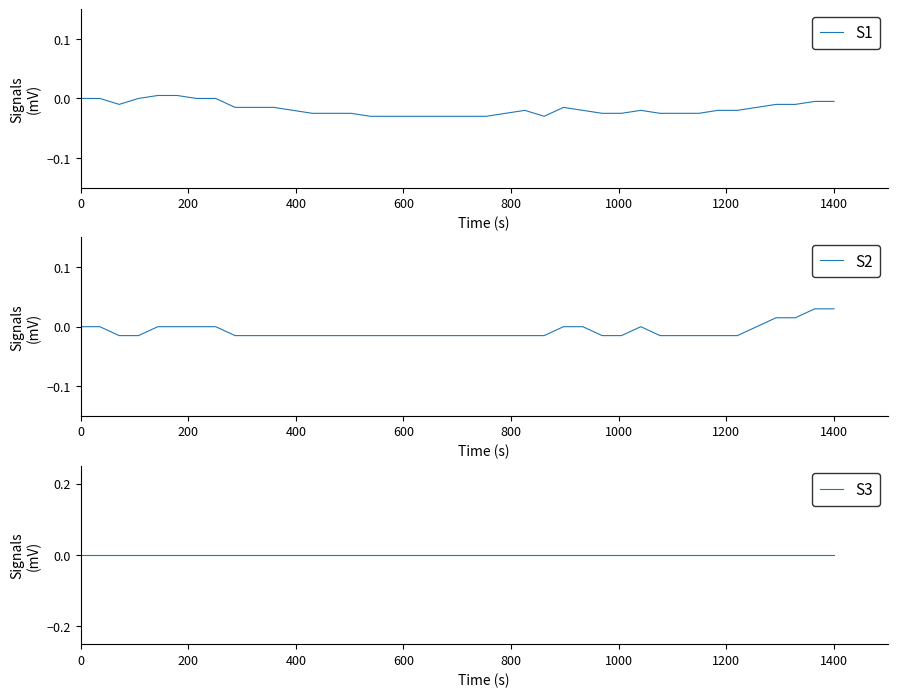

In S1, how many points are lower than both neighbors (excluding endpoints)?

2